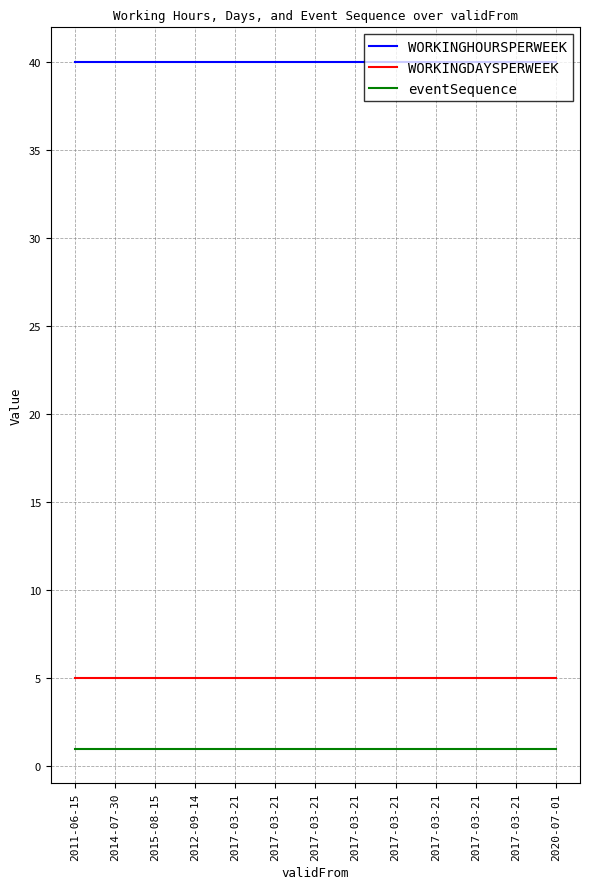

Which category has the lowest value across all series?

2011-06-15